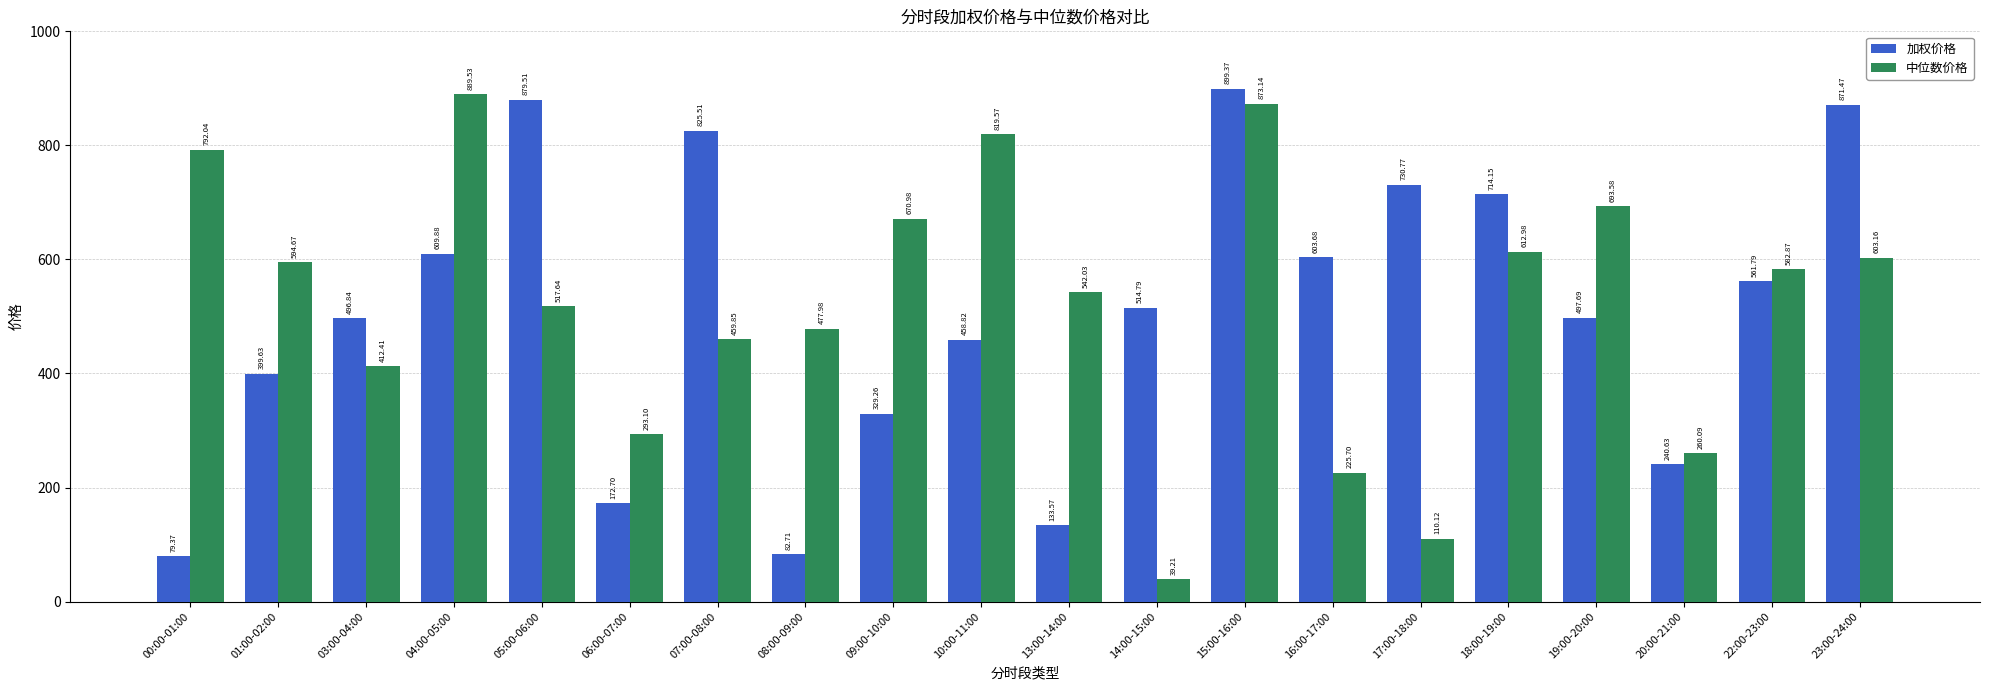

What position from the left is 03:00-04:00?

3